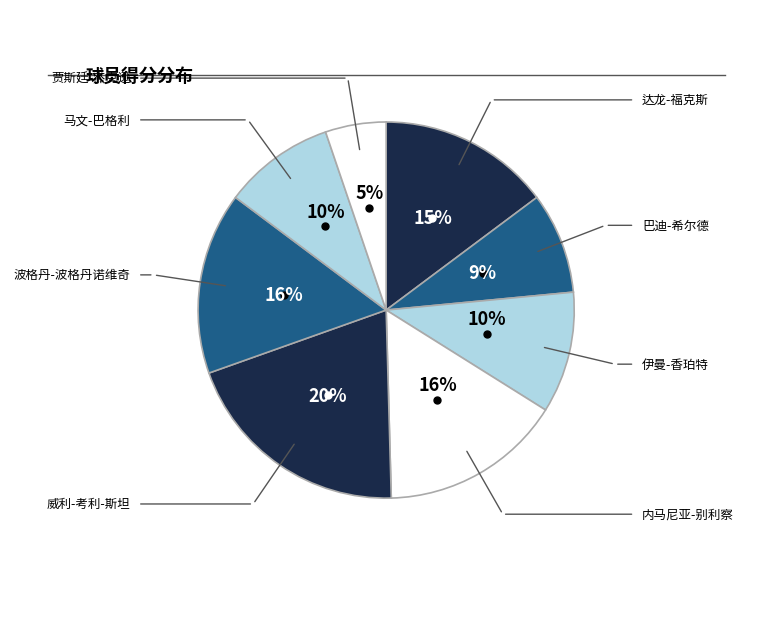

Is the sum of 达龙-福克斯 and 波格丹-波格丹诺维奇 greater than half?

No